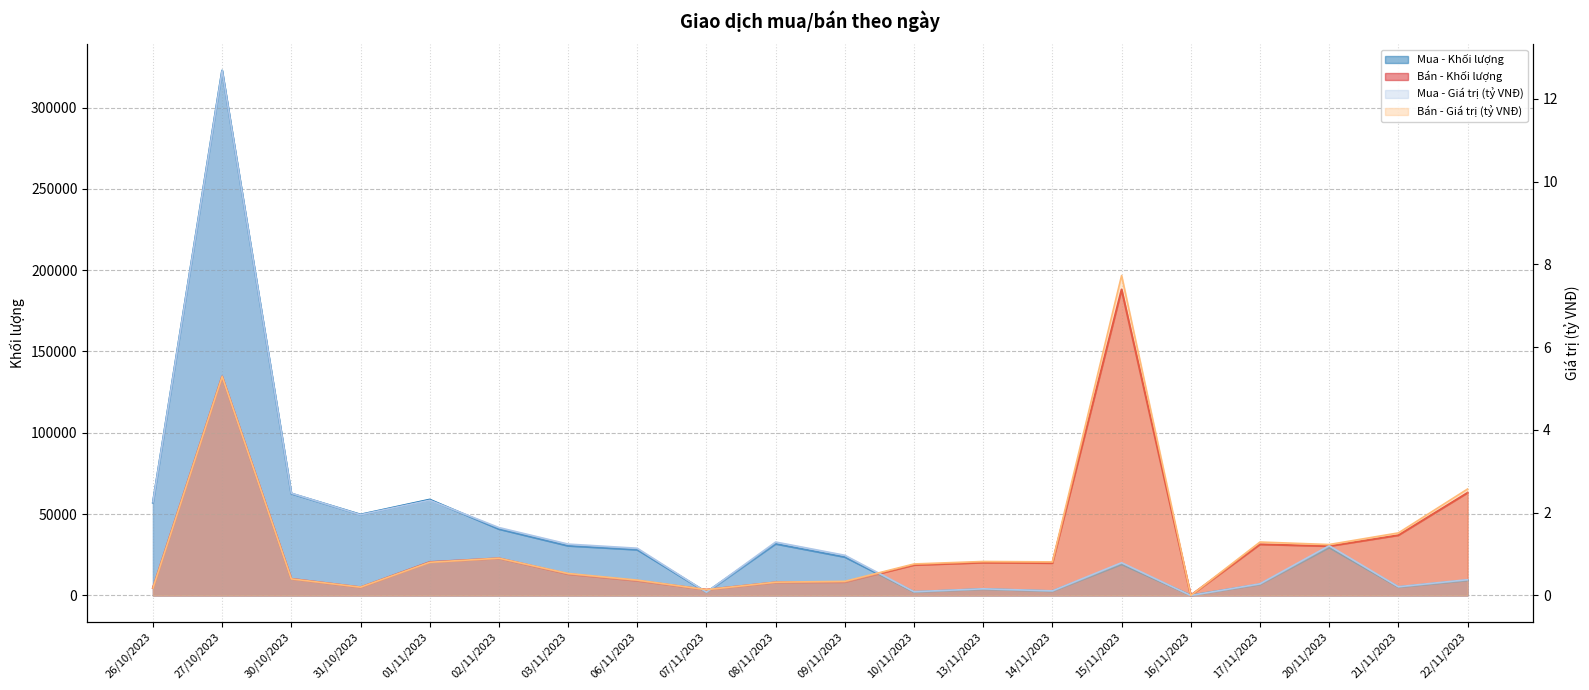

Reading left to right, list all the values displayed in this chart.

Mua - Khối lượng: 57100.0	322700.0	62600.0	49700.0	58900.0	40800.0	30500.0	28100.0	1900.0	31700.0	23600.0	2100.0	3900.0	2600.0	19200.0	0.0	6800.0	29500.0	5100.0	9300.0
Bán - Khối lượng: 4600.0	134600.0	10200.0	5000.0	20500.0	22800.0	13100.0	9000.0	3500.0	8000.0	8200.0	18700.0	20200.0	19900.0	188100.0	0.0	31400.0	30300.0	37000.0	63100.0
Mua - Giá trị (tỷ VNĐ): 2.3	12.7	2.5	1.9	2.3	1.6	1.2	1.1	0.1	1.3	1.0	0.1	0.2	0.1	0.8	0.0	0.3	1.2	0.2	0.4
Bán - Giá trị (tỷ VNĐ): 0.2	5.3	0.4	0.2	0.8	0.9	0.5	0.4	0.1	0.3	0.3	0.8	0.8	0.8	7.7	0.0	1.3	1.2	1.5	2.6